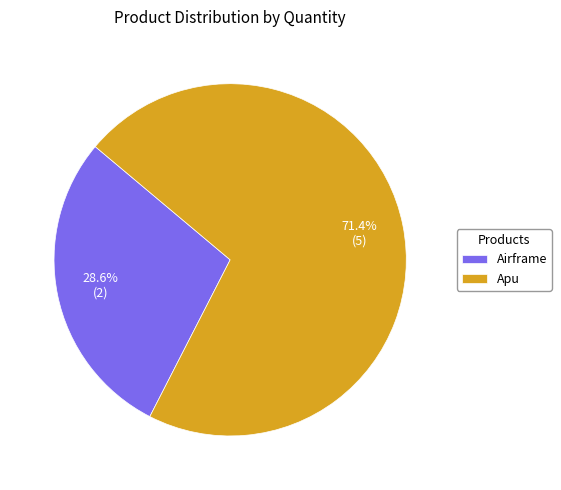

What portion of the pie excludes Airframe?

71.4%